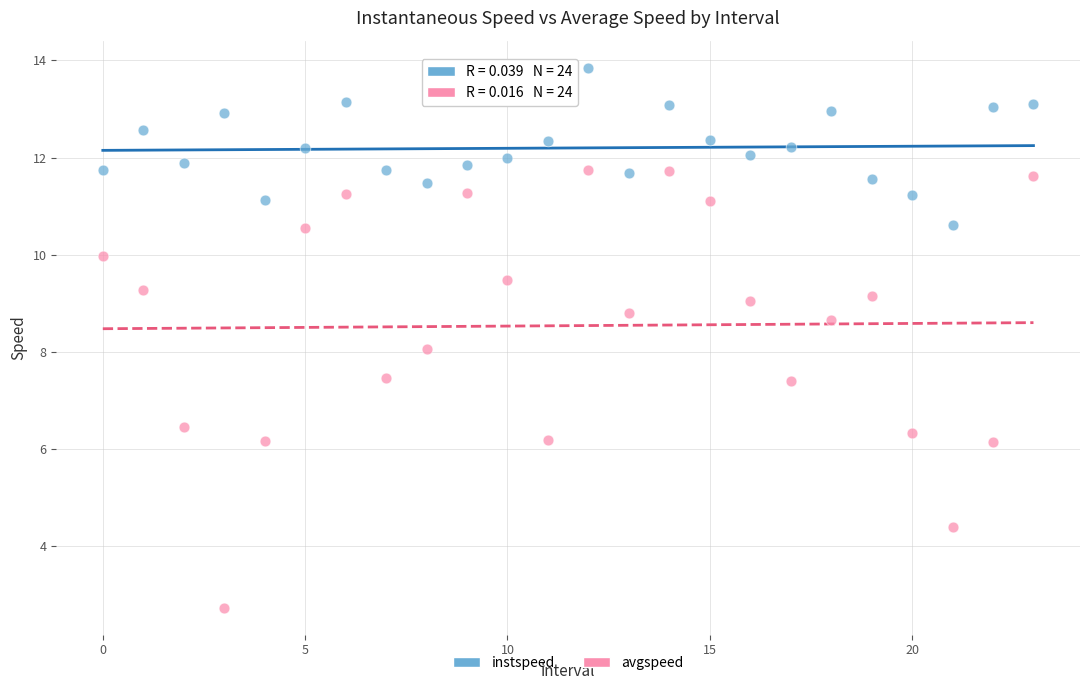

Which series reaches the maximum Y coordinate?

instspeed